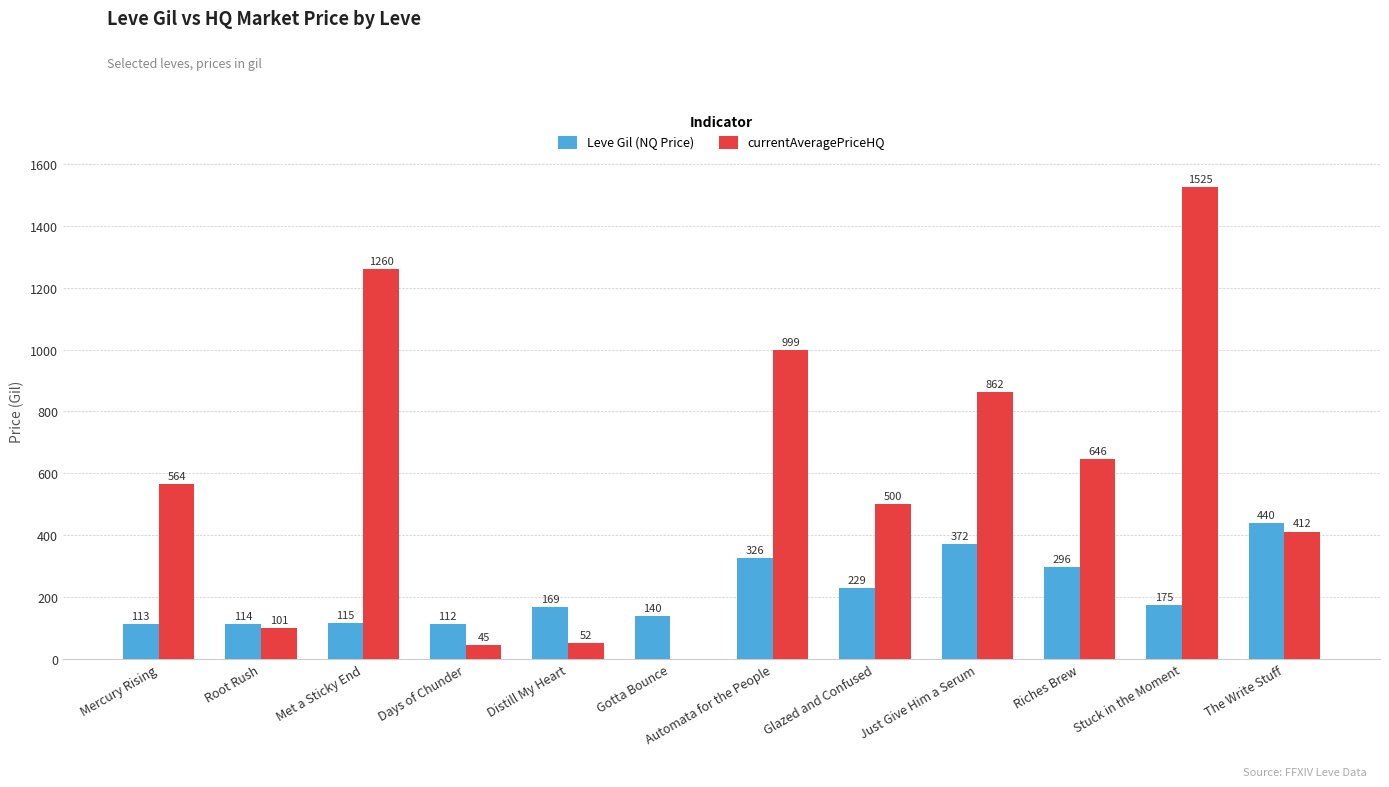

How many series are shown in this chart?

2